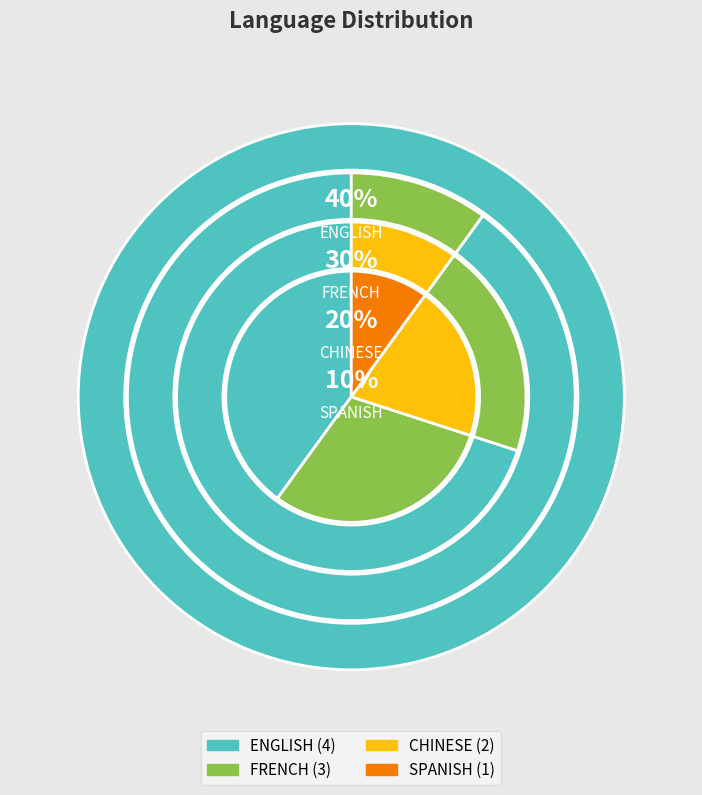

Between ENGLISH and FRENCH, which is larger?

ENGLISH